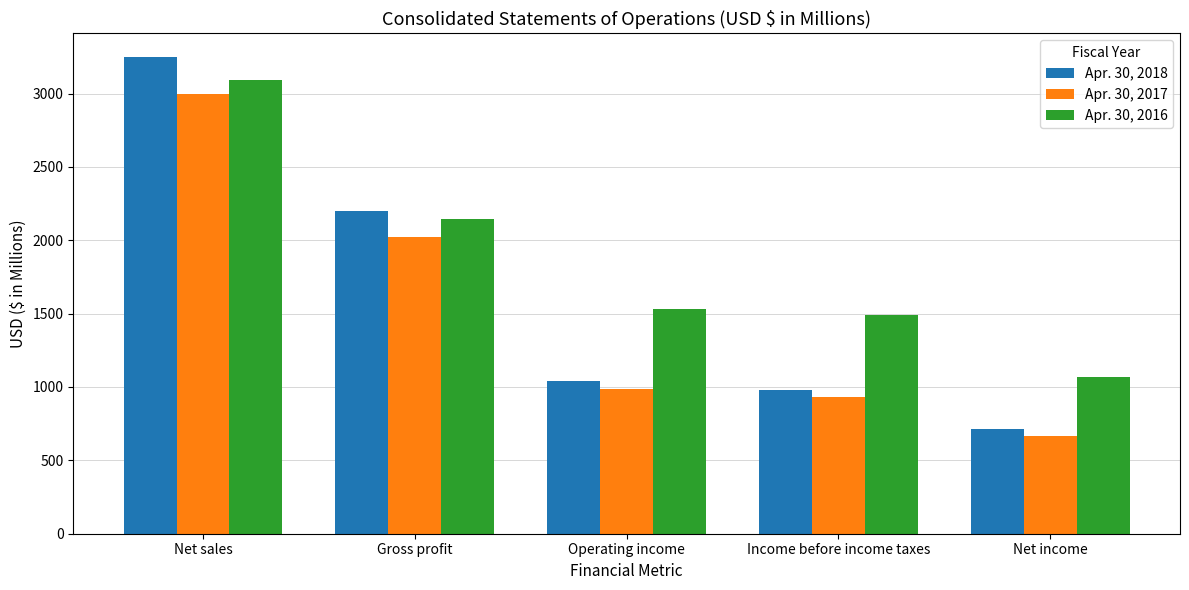

At Net sales, list the series in order from smallest to largest.

Apr. 30, 2017, Apr. 30, 2016, Apr. 30, 2018